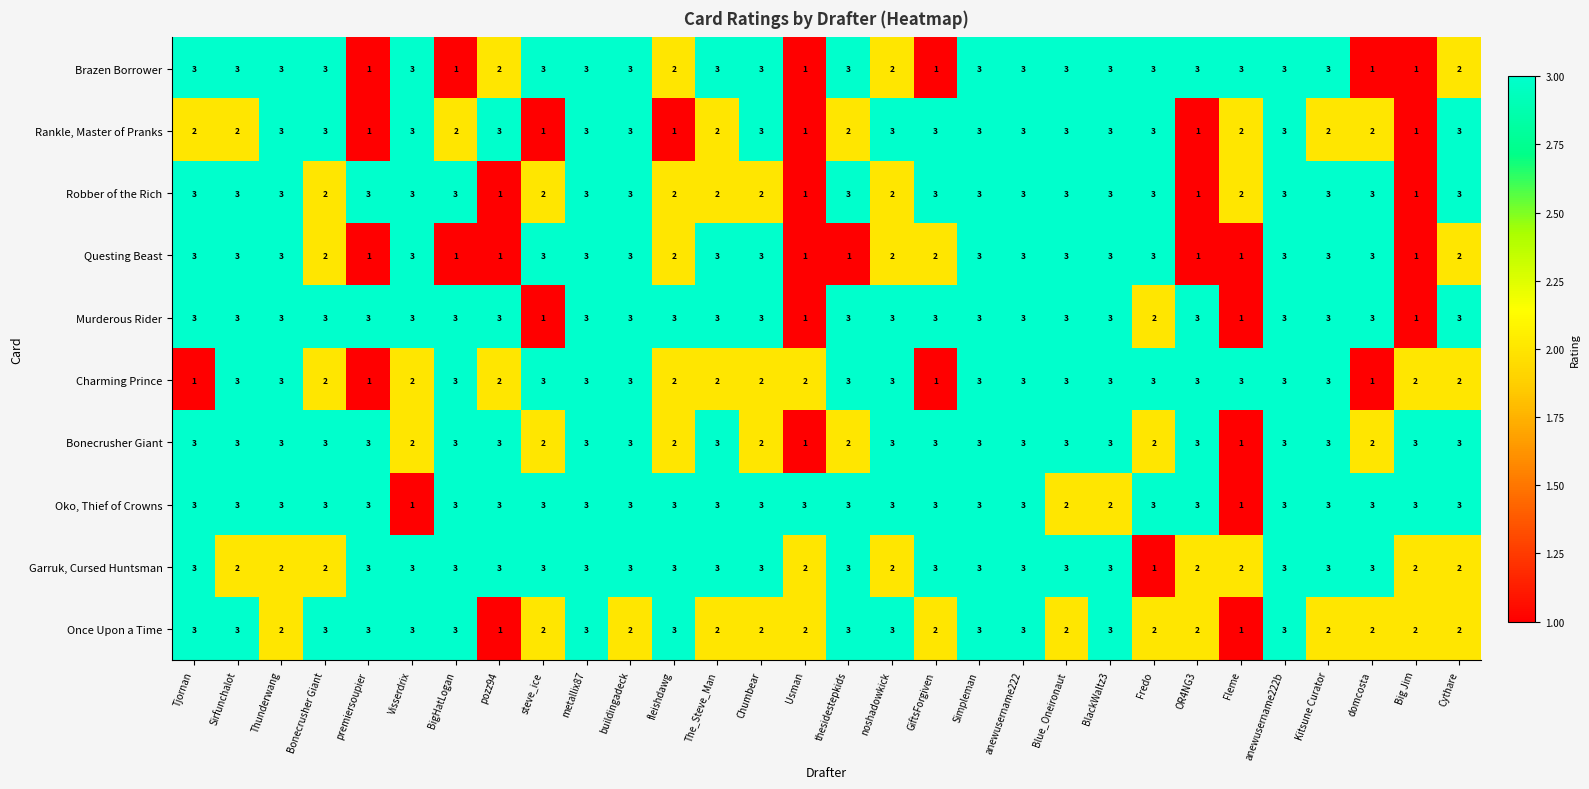

At how many categories does at least one series exceed 1?

30